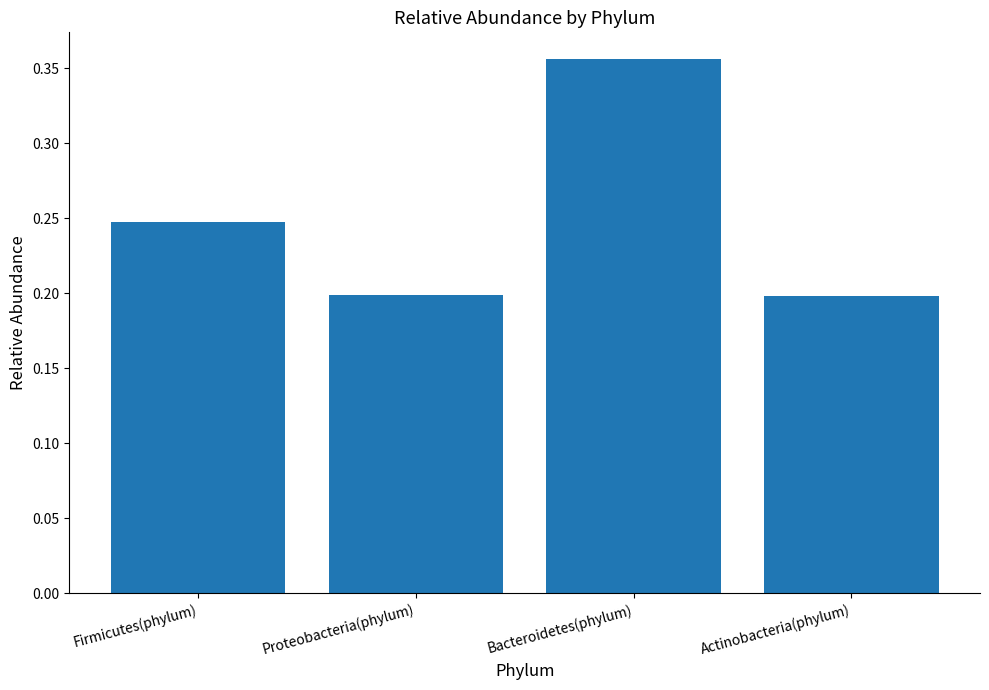

Is it true that the value at Actinobacteria(phylum) is 0.1?

False